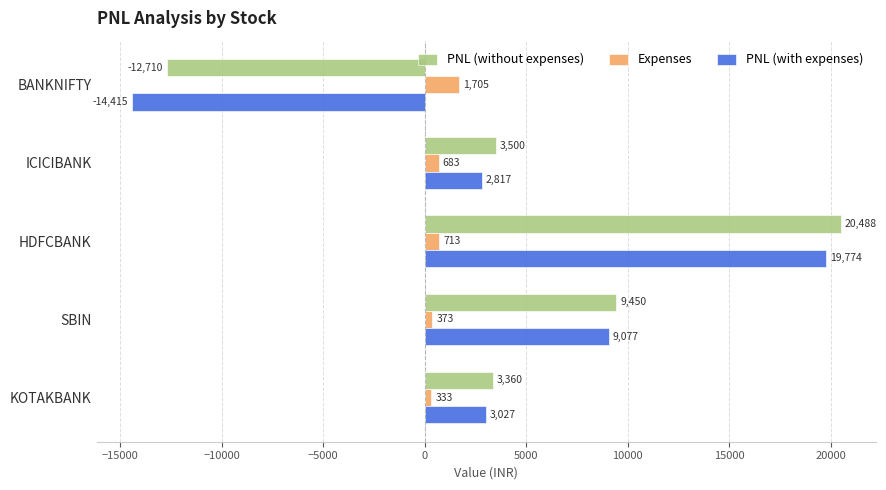

The value of PNL (without expenses) at HDFCBANK is 20487.5. True or false?

True